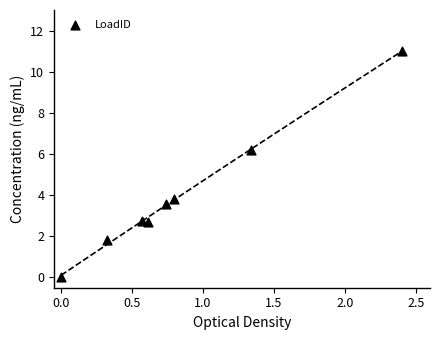

What is the average Y value?

4.0